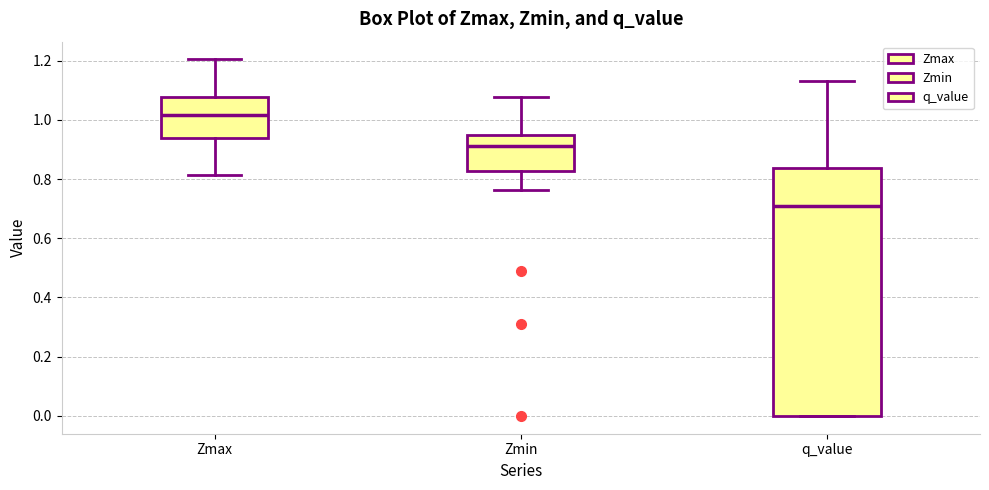

Where is the lower edge of the box for Zmin on the y-axis? The values are not printed on the chart, so give them approximately, as read against the axis.

0.82